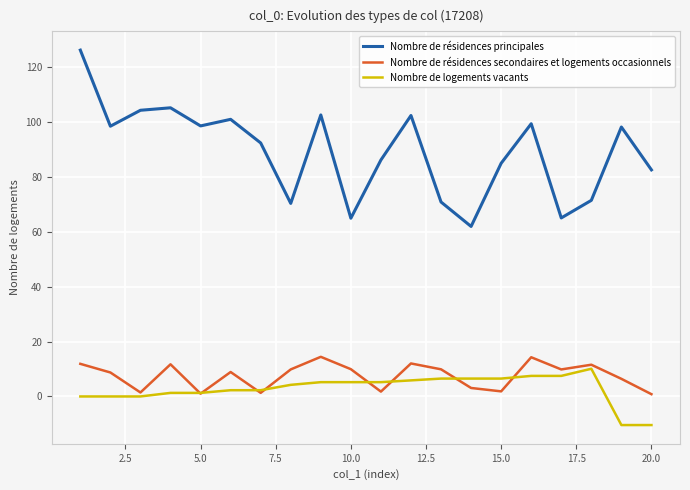

True or false: Nombre de résidences secondaires et logements occasionnels and Nombre de résidences principales intersect in this chart.

False